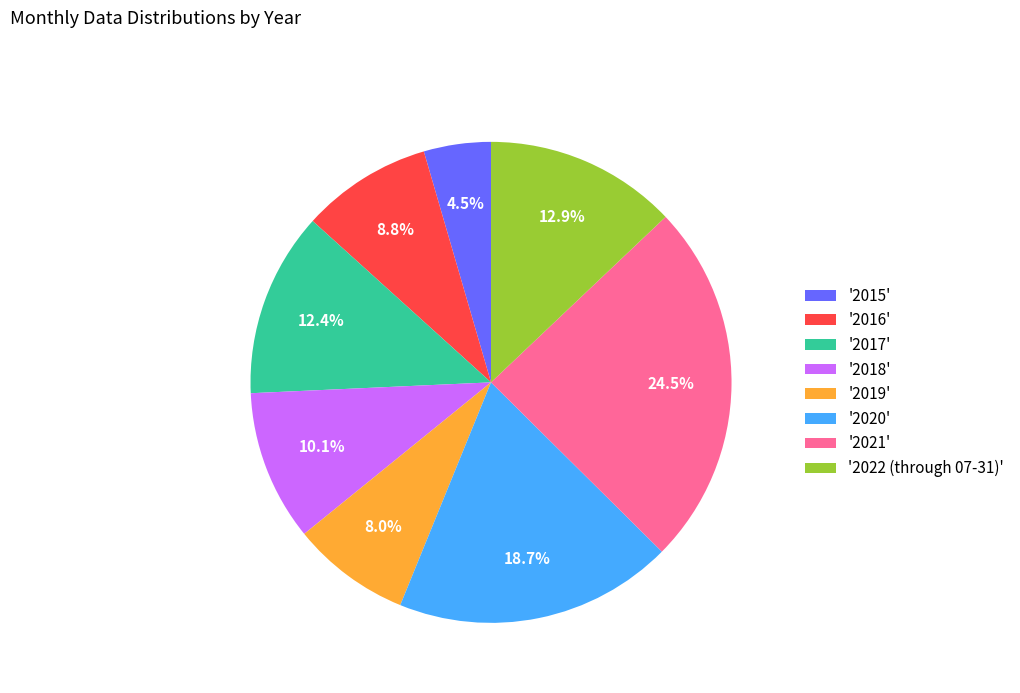

What percentage is NOT represented by '2015'?

95.5%